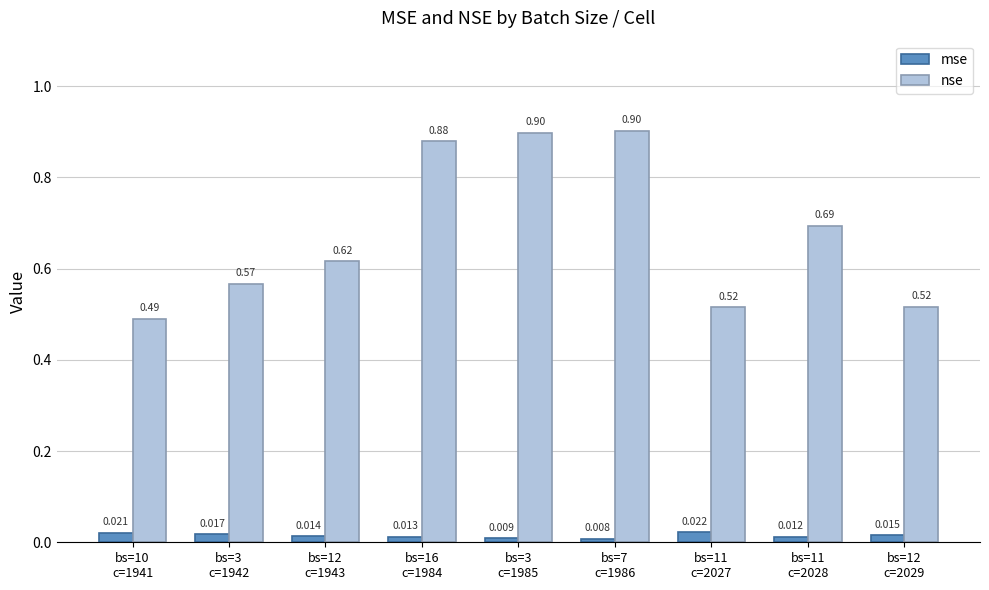

List the series in order of their peak value, highest first.

nse, mse